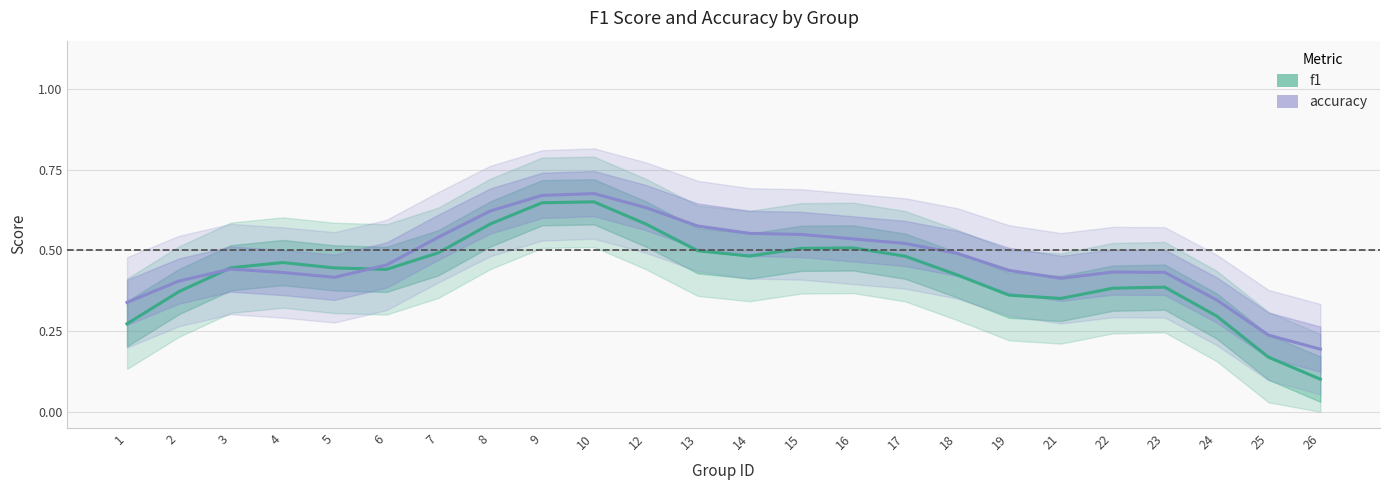

Reading left to right, transcribe all the data shown in this chart.

f1: 0.3	0.4	0.4	0.5	0.4	0.4	0.5	0.6	0.6	0.7	0.6	0.5	0.5	0.5	0.5	0.5	0.4	0.4	0.4	0.4	0.4	0.3	0.2	0.1
accuracy: 0.3	0.4	0.4	0.4	0.4	0.5	0.5	0.6	0.7	0.7	0.6	0.6	0.6	0.5	0.5	0.5	0.5	0.4	0.4	0.4	0.4	0.3	0.2	0.2